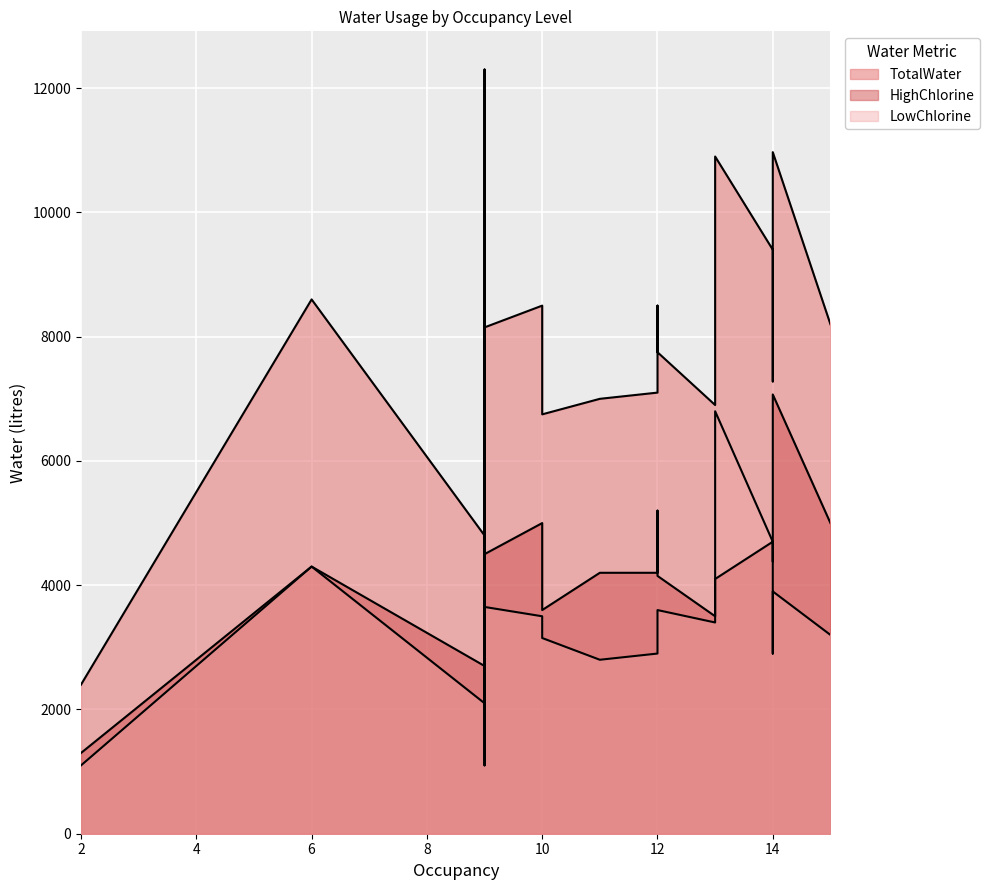

Reading left to right, extract all data points from this chart.

TotalWater: 2=2400	9=12300	9=4800	9=7104	6=8600	9=3550	14=9400	13=10900	13=6900	12=7750	15=8200	12=7100	9=8150	12=8500	10=8500	10=6750	11=7000	14=10970	14=7280
HighChlorine: 2=1300	9=3900	9=2700	9=4057	6=4300	9=2450	14=4700	13=4100	13=3500	12=4150	15=5000	12=4200	9=4500	12=5200	10=5000	10=3600	11=4200	14=7070	14=4380
LowChlorine: 2=1100	9=8400	9=2100	9=3047	6=4300	9=1100	14=4700	13=6800	13=3400	12=3600	15=3200	12=2900	9=3650	12=3300	10=3500	10=3150	11=2800	14=3900	14=2900